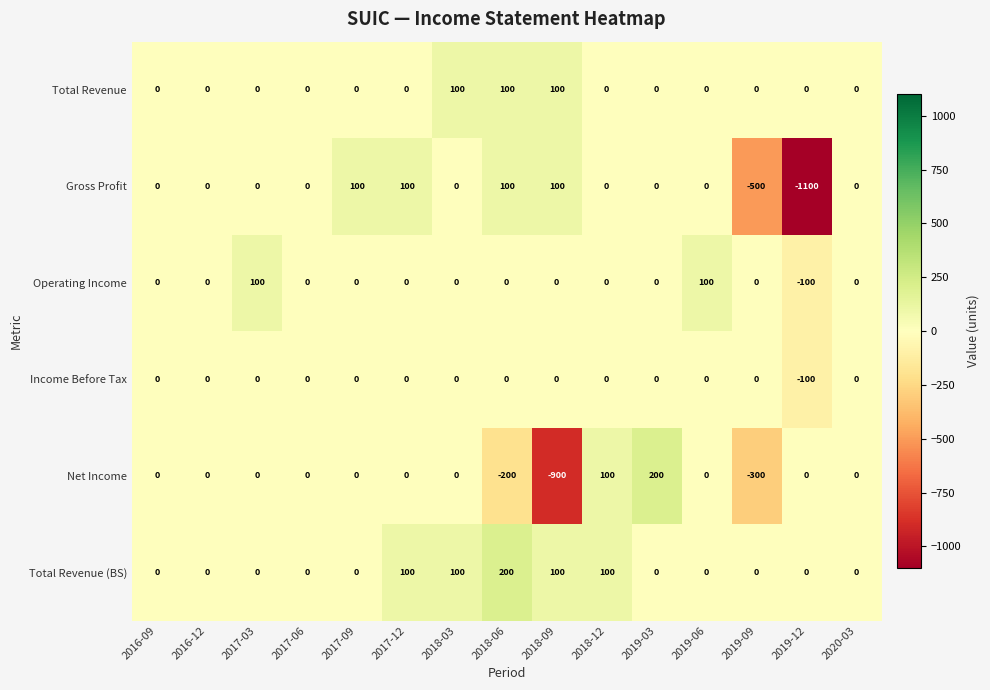

How many distinct data groups are displayed?

6